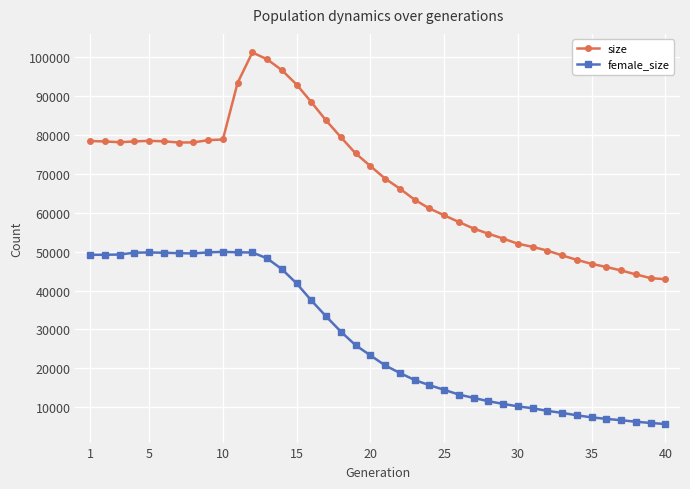

List the series in order of their overall mean, highest first.

size, female_size